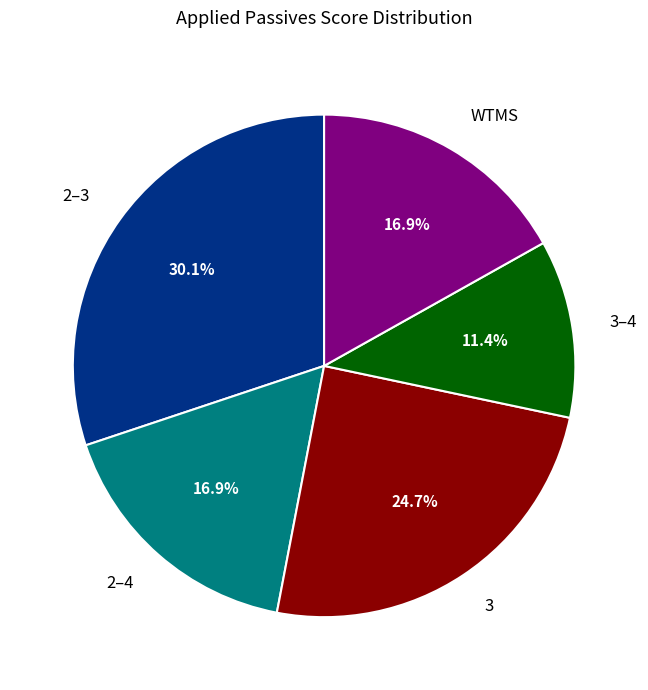

What is the largest slice in the pie chart?

2–3